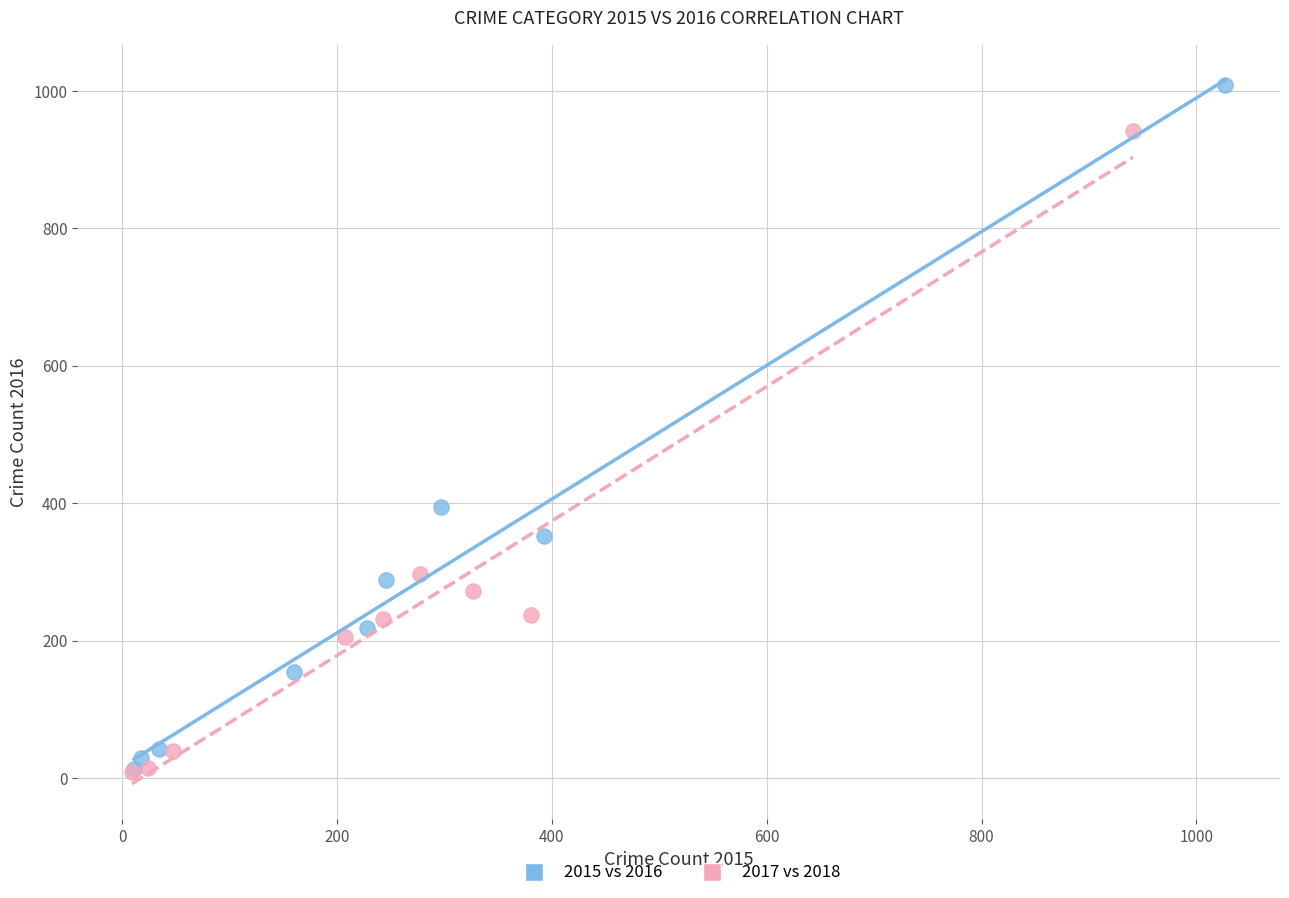

Which series reaches the maximum Y coordinate?

2015 vs 2016